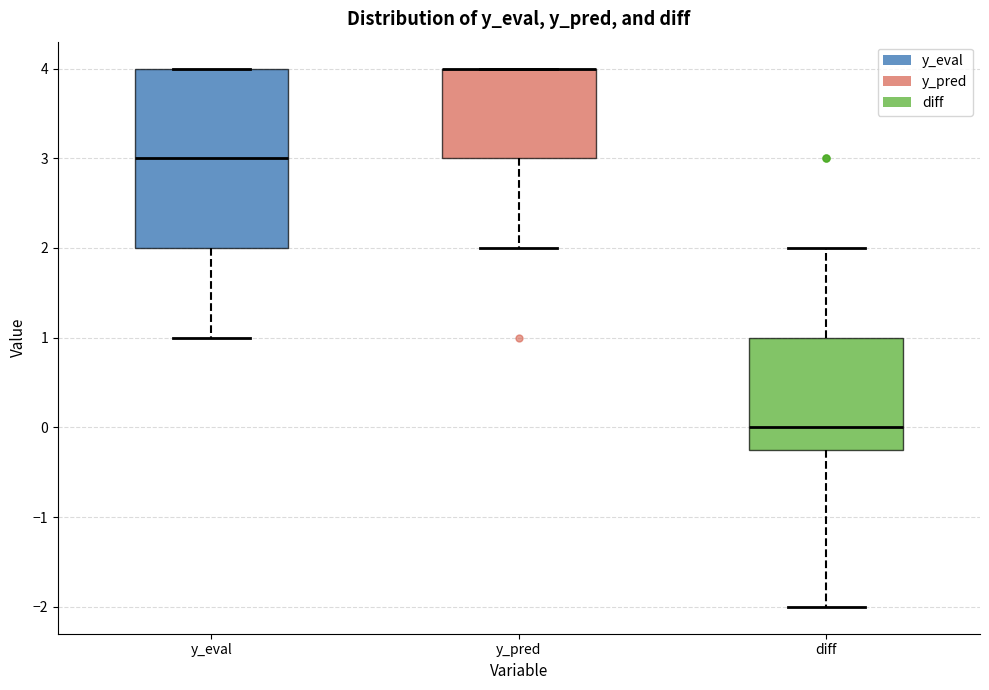

Which box is the tallest, from its lower edge to its upper edge?

y_eval